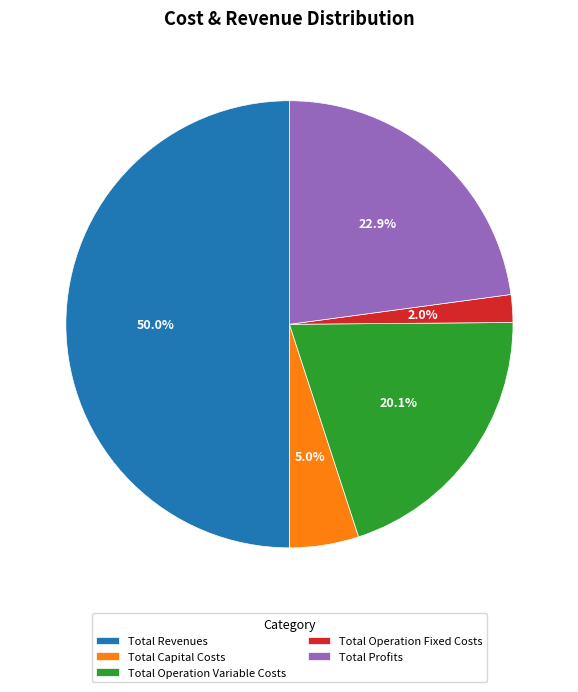

Which slice represents more than half of the pie?

Total Revenues